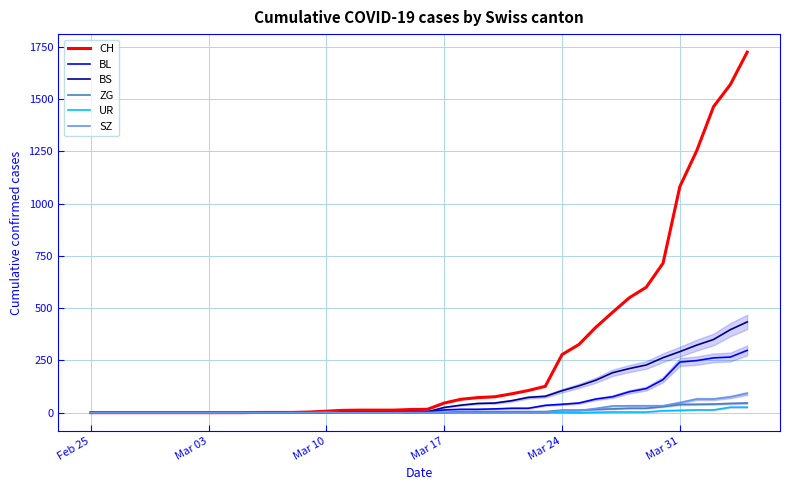

What is the label of the 40th point from the right?

Feb 25